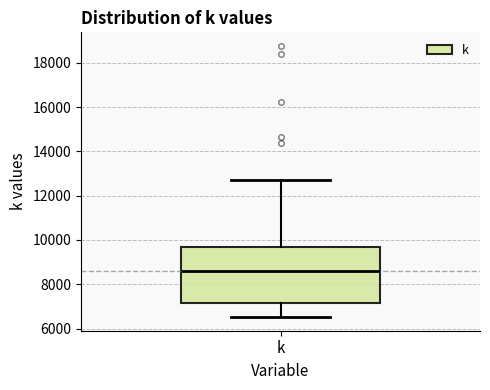

Where does the lower whisker of the box for k end on the y-axis? The values are not printed on the chart, so give them approximately, as read against the axis.

6600